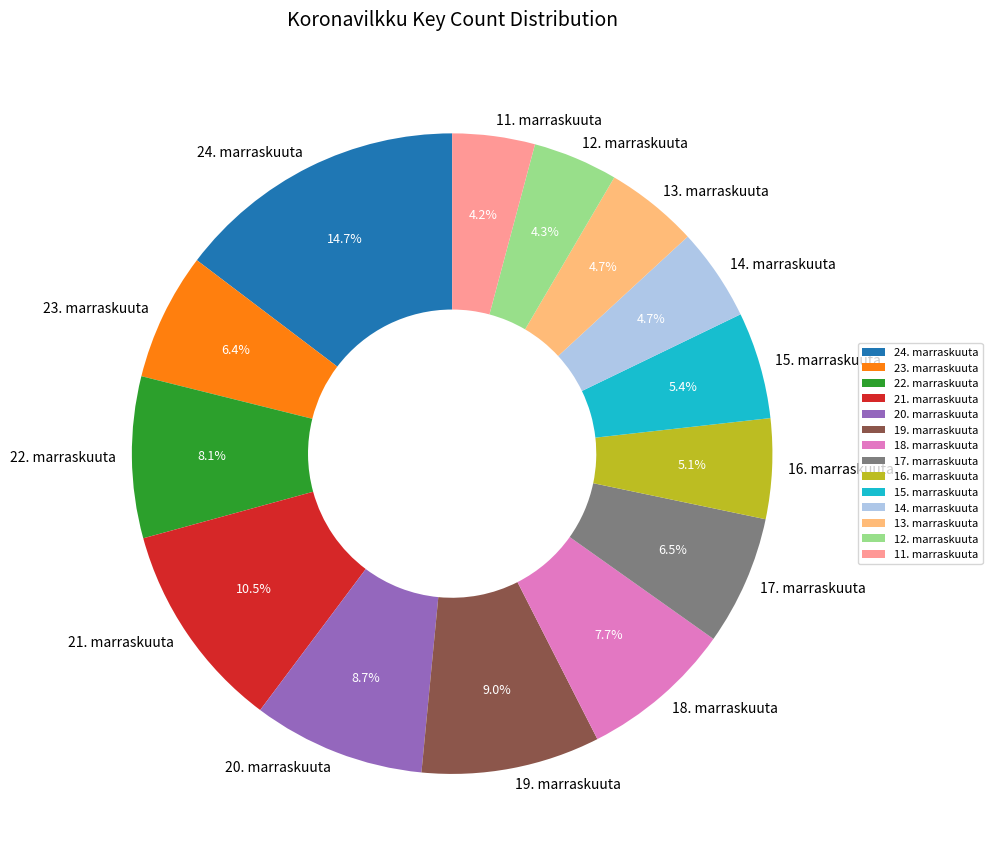

Which slice is the largest?

24. marraskuuta